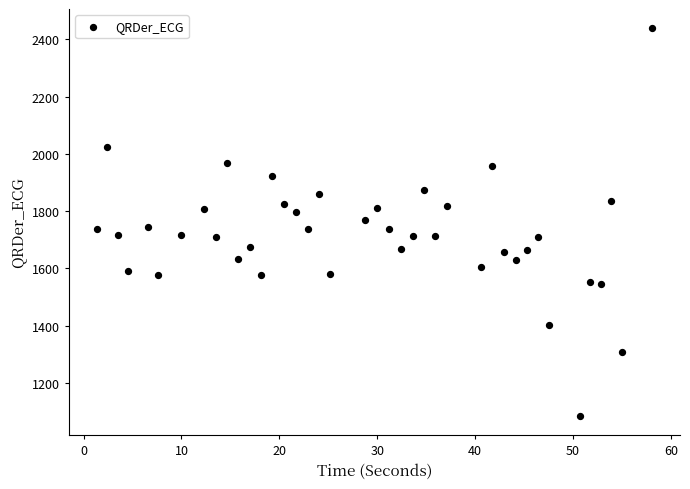

What is the range of Y values (max minus min)?

1353.4